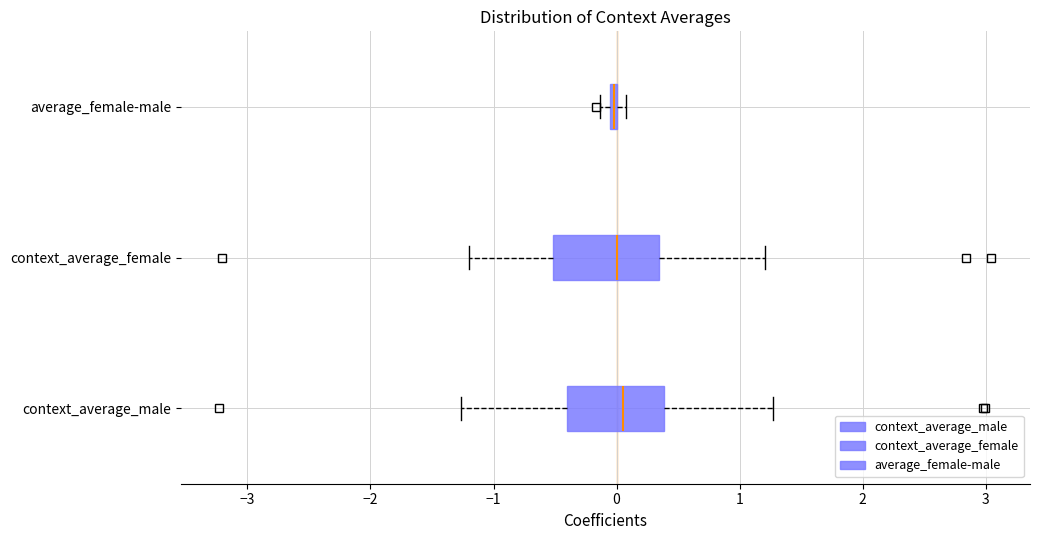

Where is the left edge of the box for context_average_female on the x-axis? The values are not printed on the chart, so give them approximately, as read against the axis.

-0.5